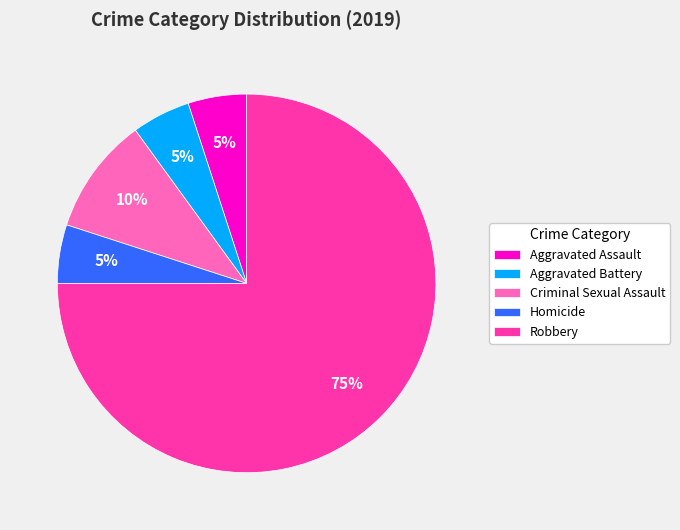

What is the largest slice in the pie chart?

Robbery